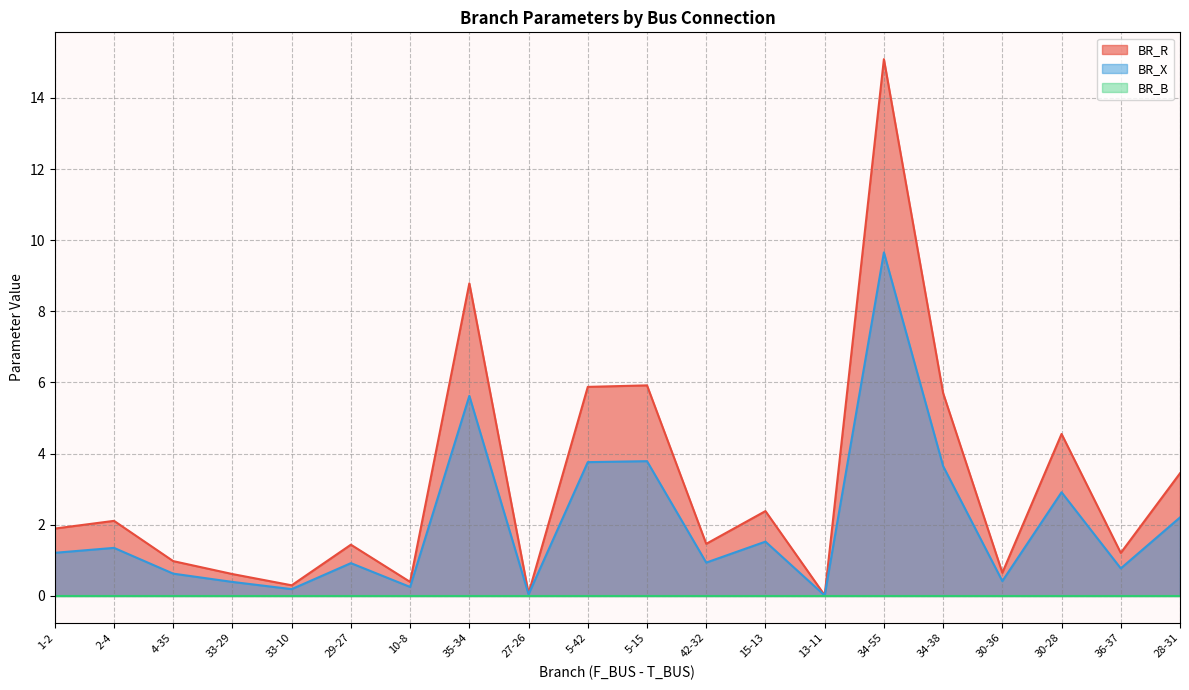

Reading right to left, list all the values displayed in this chart.

BR_R: 3.4	1.2	4.6	0.7	5.7	15.1	0.0	2.4	1.5	5.9	5.9	0.1	8.8	0.4	1.4	0.3	0.6	1.0	2.1	1.9
BR_X: 2.2	0.8	2.9	0.4	3.6	9.7	0.0	1.5	0.9	3.8	3.8	0.0	5.6	0.3	0.9	0.2	0.4	0.6	1.4	1.2